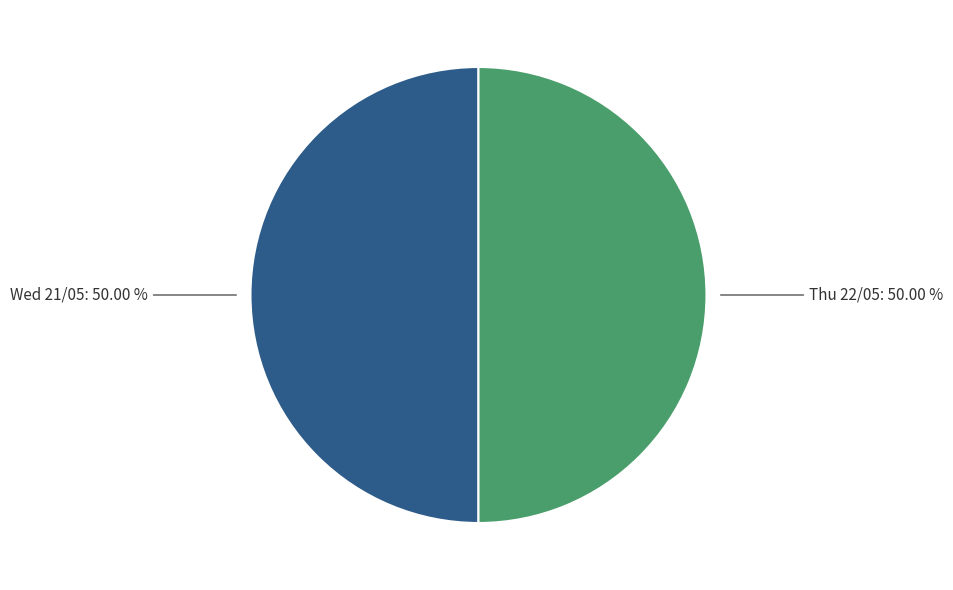

How many segments does this pie chart have?

2